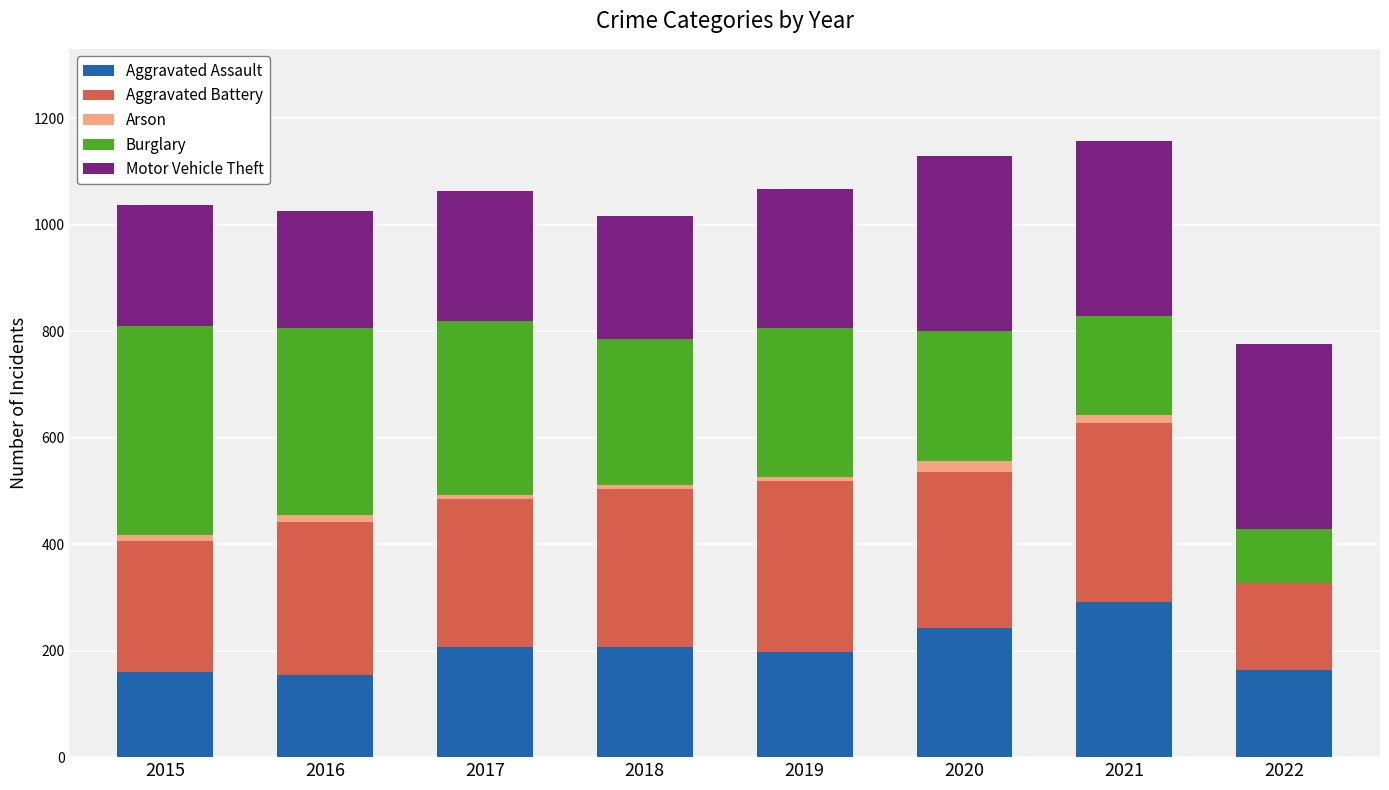

The Aggravated Assault series shows 163 at 2022. True or false?

True